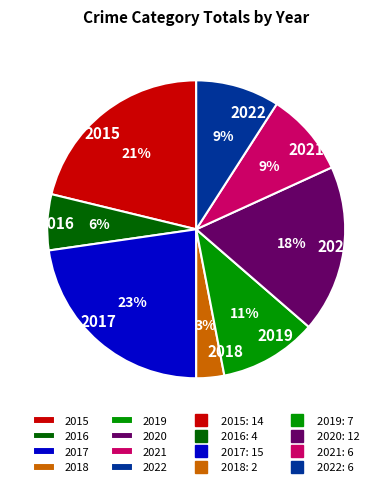

To the nearest percent, what portion does 2017 represent?

23%